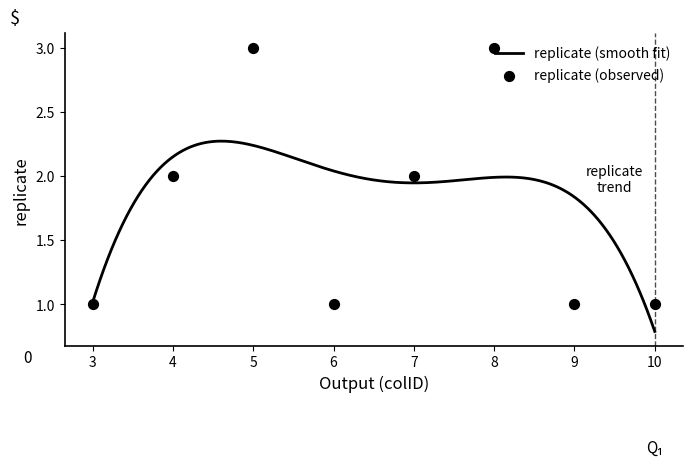

What is the change in value from 5 to 7?

-1